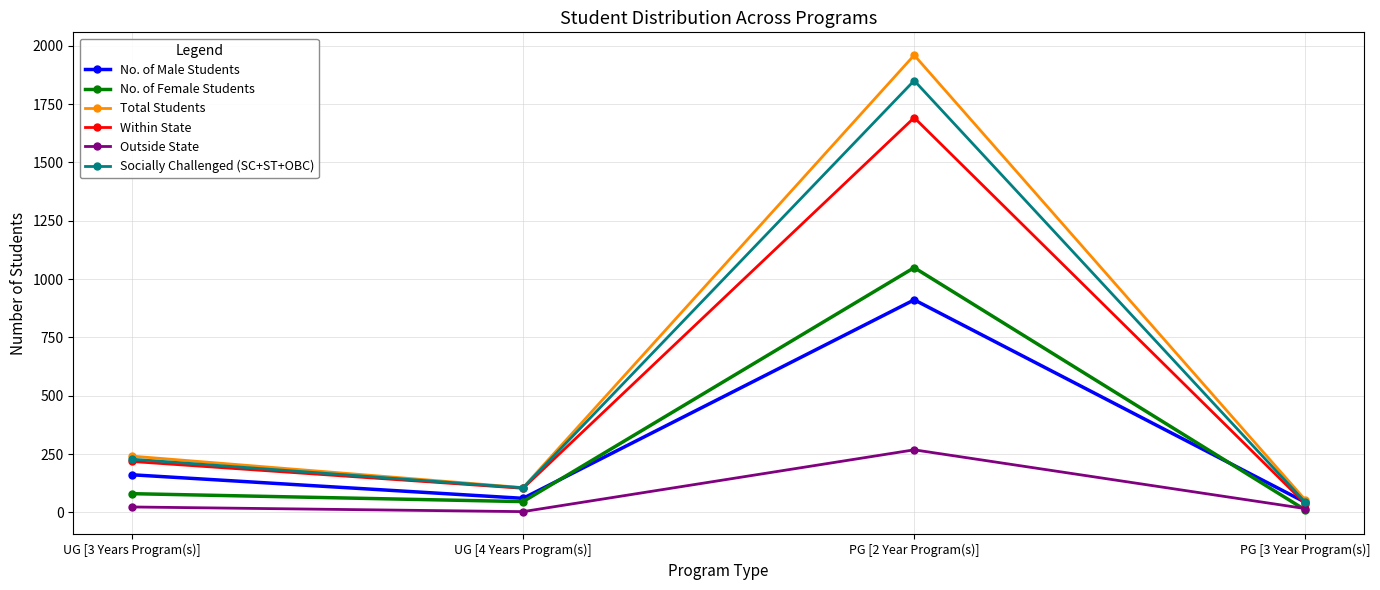

Which series changed the most between UG [3 Years Program(s)] and PG [2 Year Program(s)]?

Total Students